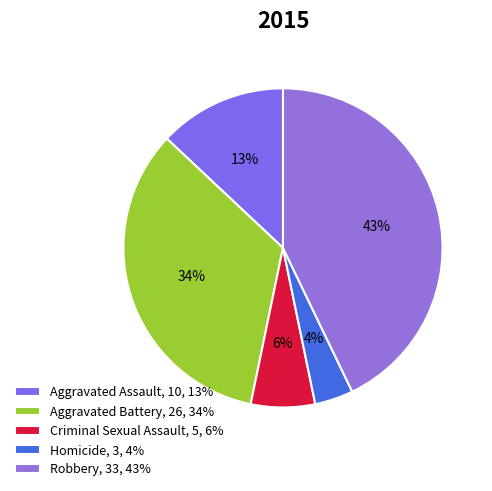

How many segments does this pie chart have?

5